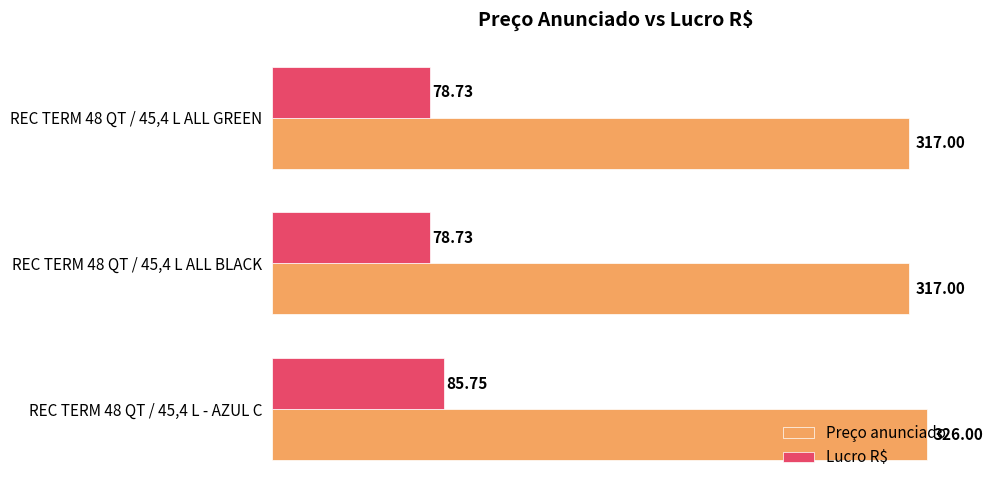

What is the sum of all Preço anunciado values?

960.0